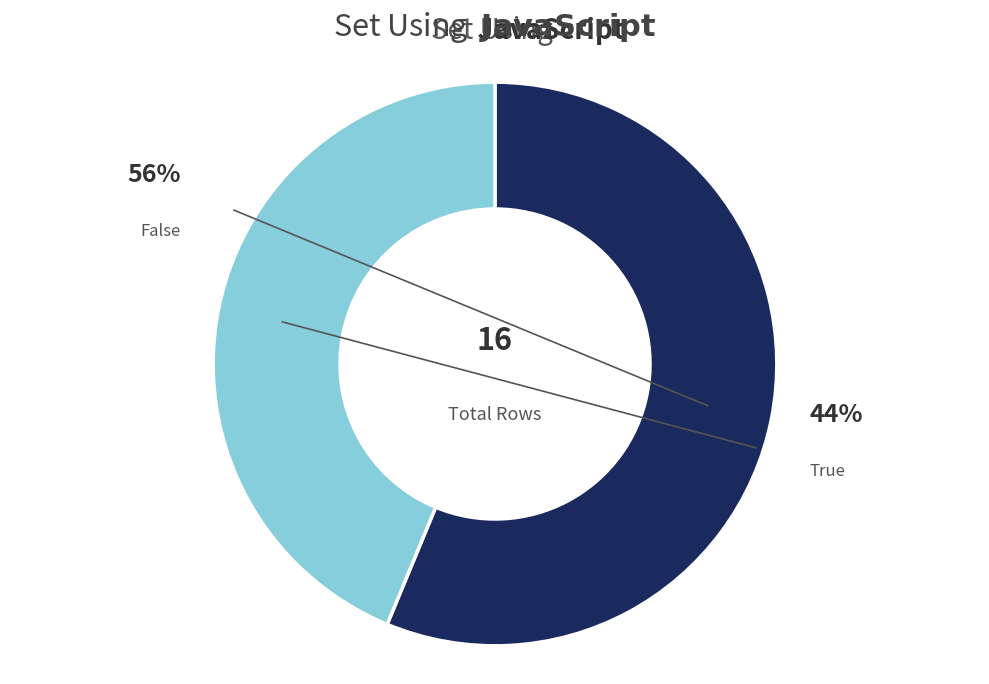

Rank the categories by value from highest to lowest.

False, True